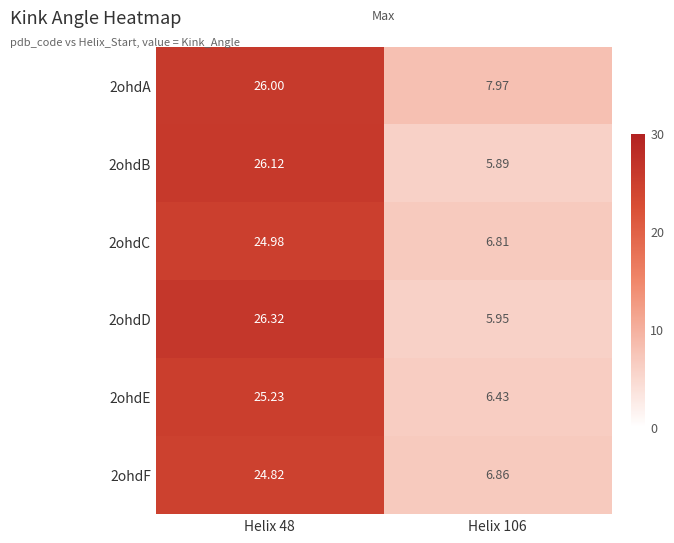

How many data points in 2ohdB are less than 26?

1